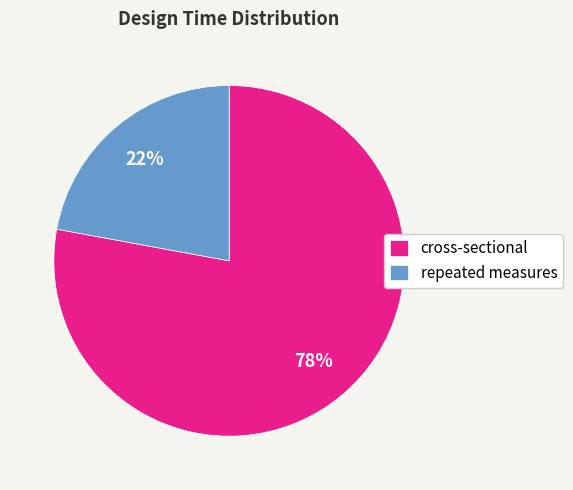

To the nearest percent, what is the average slice percentage?

50%